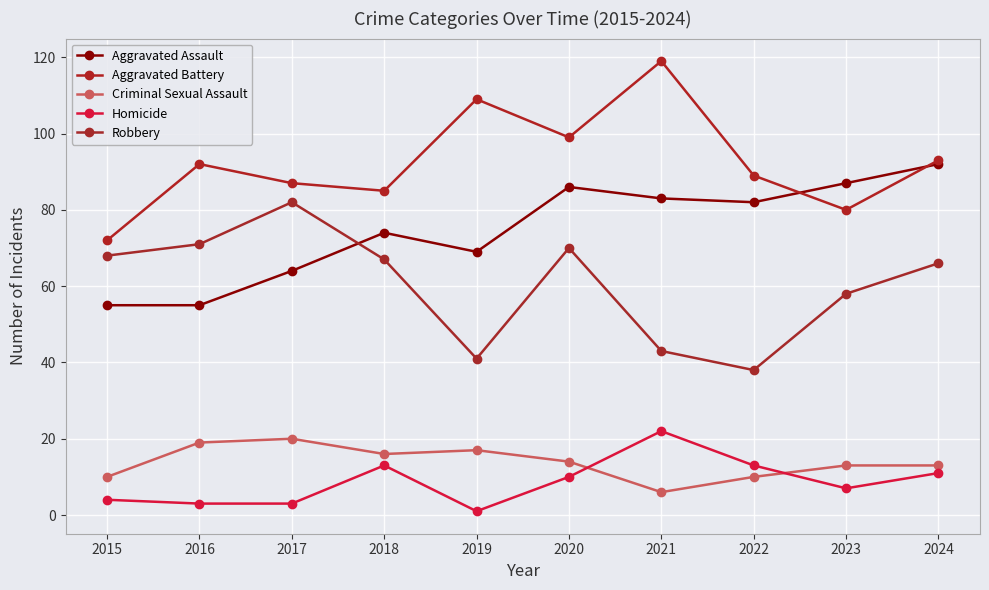

Which series has the widest spread of values?

Aggravated Battery